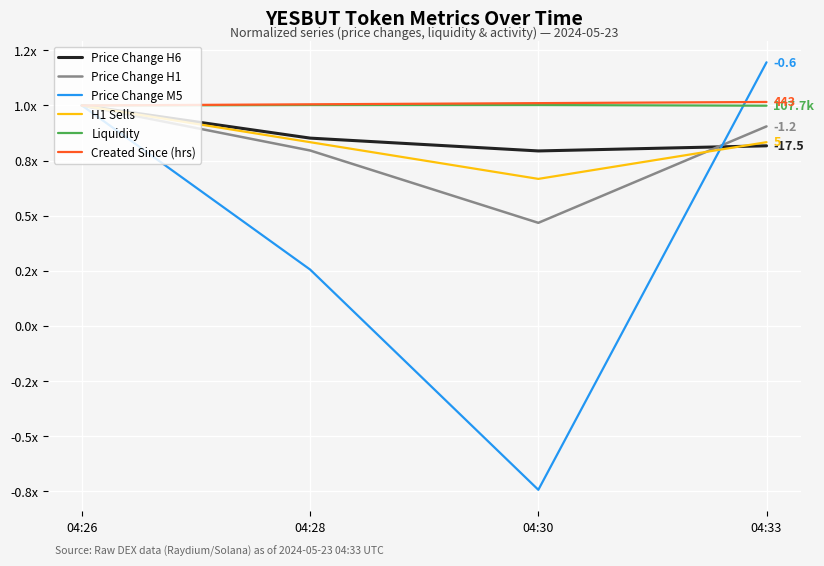

Count the Price Change M5 values in the range 0 to 1.

2